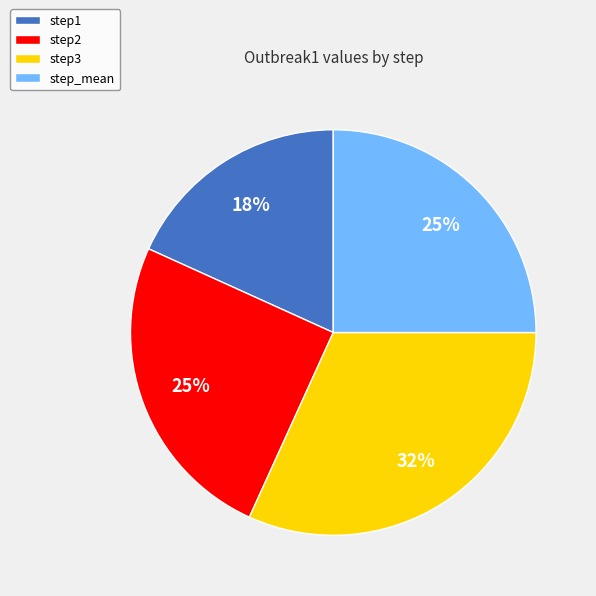

To the nearest percent, what portion does step3 represent?

32%